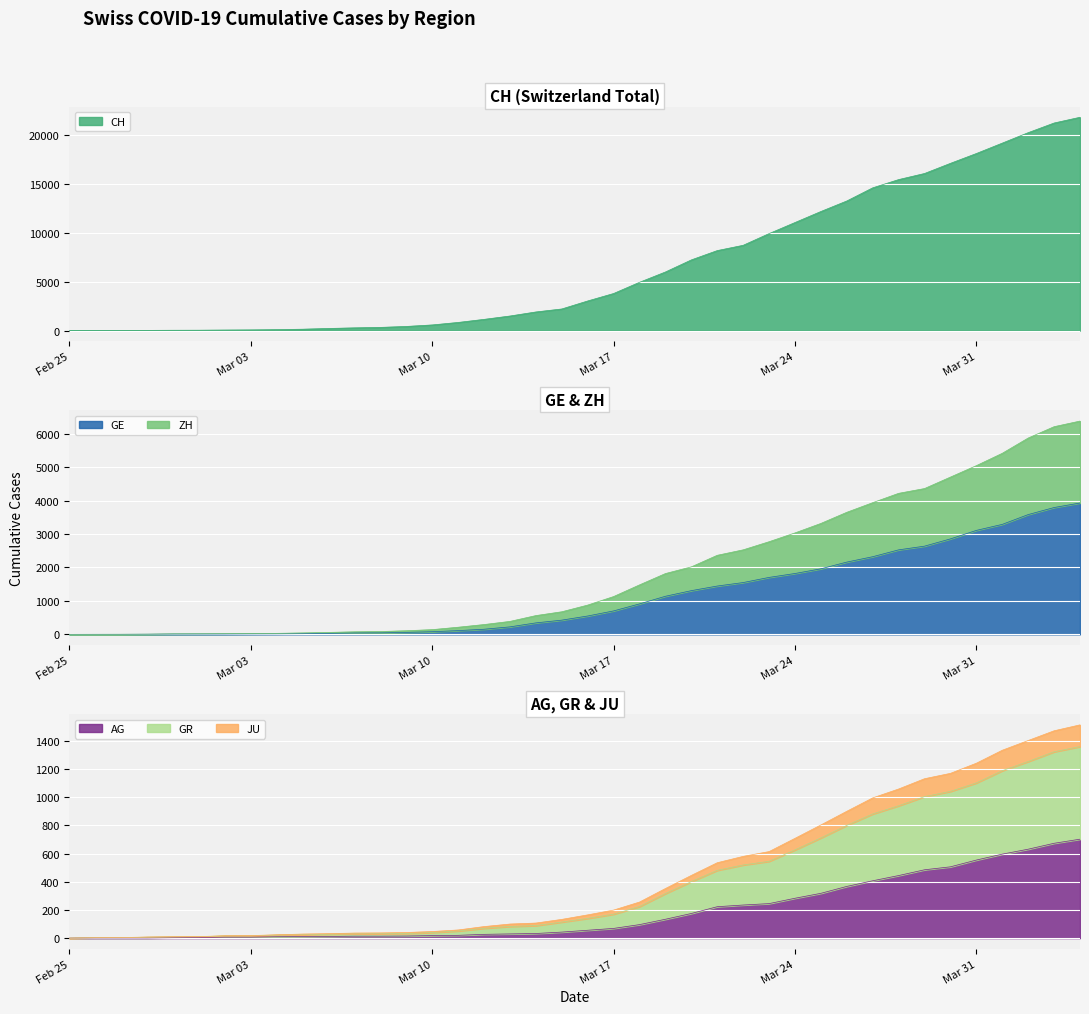

Which series has the largest total across all categories?

CH